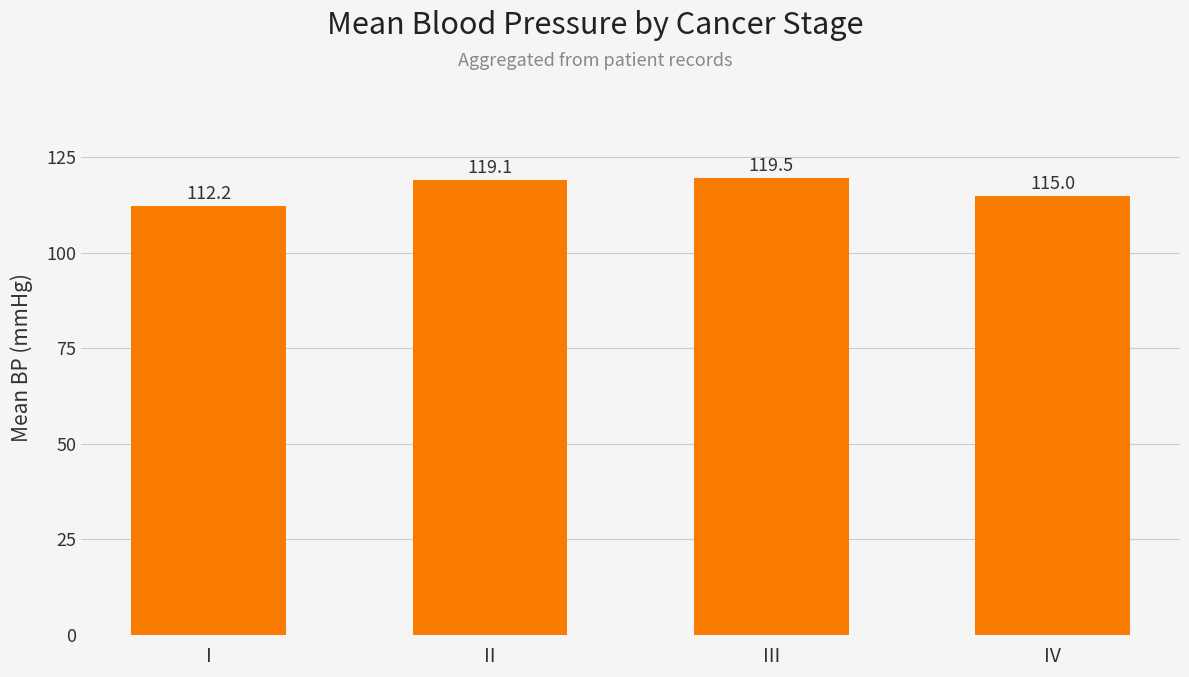

Reading left to right, extract all data points from this chart.

I=112.2	II=119.1	III=119.5	IV=115.0